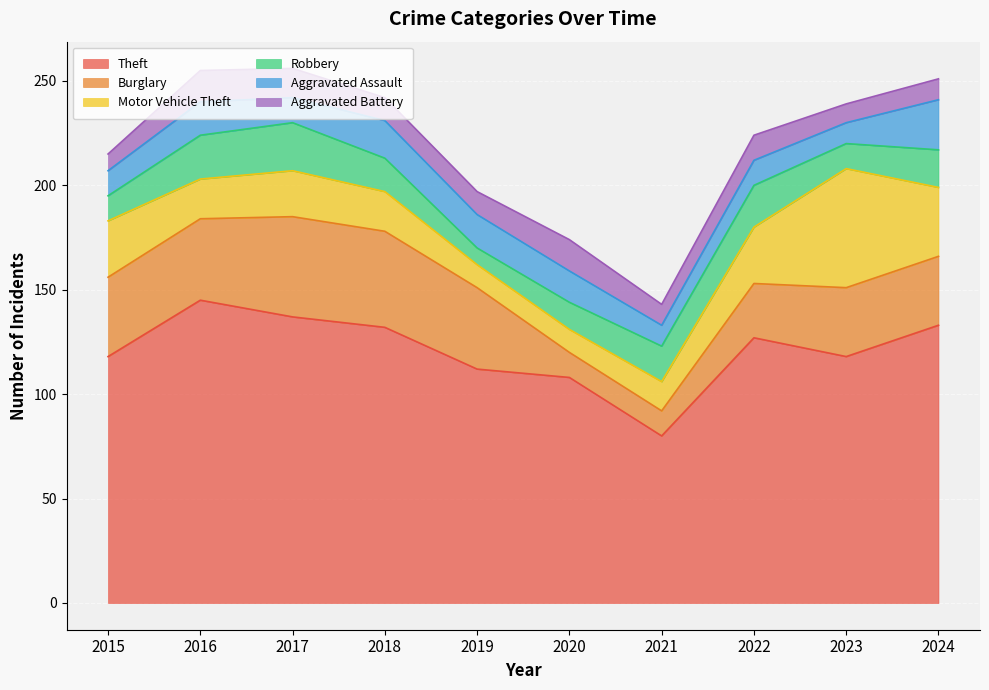

Where is Burglary nearest to the value 30?

2023